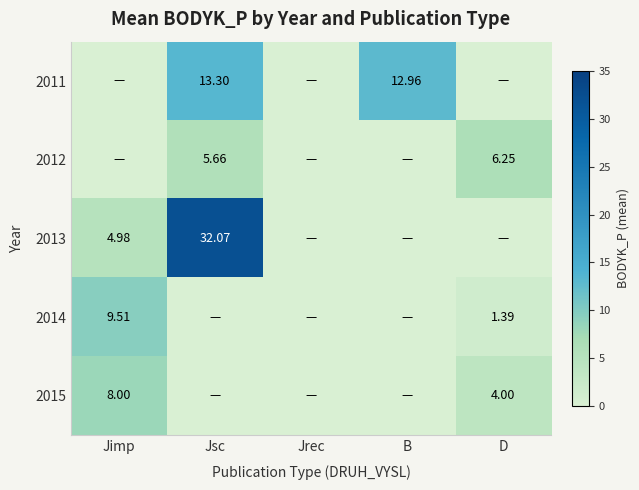

At how many categories does at least one series exceed 23?

1